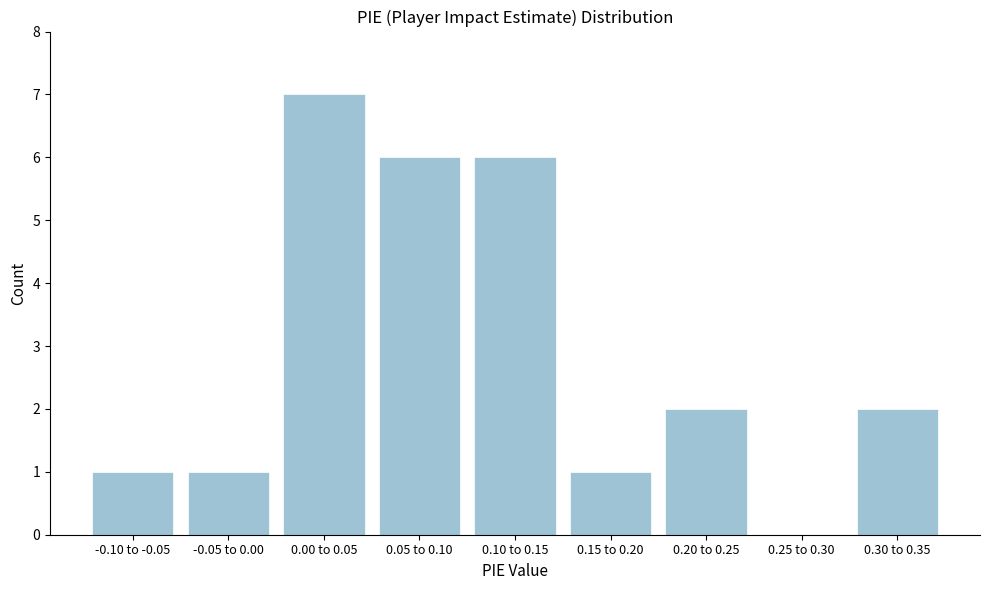

Reading right to left, what are all the values shown in this chart?

0.30 to 0.35=2	0.25 to 0.30=0	0.20 to 0.25=2	0.15 to 0.20=1	0.10 to 0.15=6	0.05 to 0.10=6	0.00 to 0.05=7	-0.05 to 0.00=1	-0.10 to -0.05=1